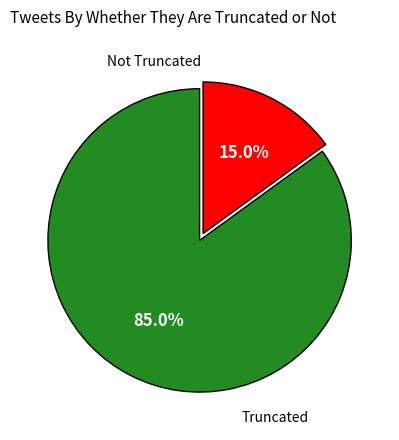

To the nearest percent, what is the average slice percentage?

50%